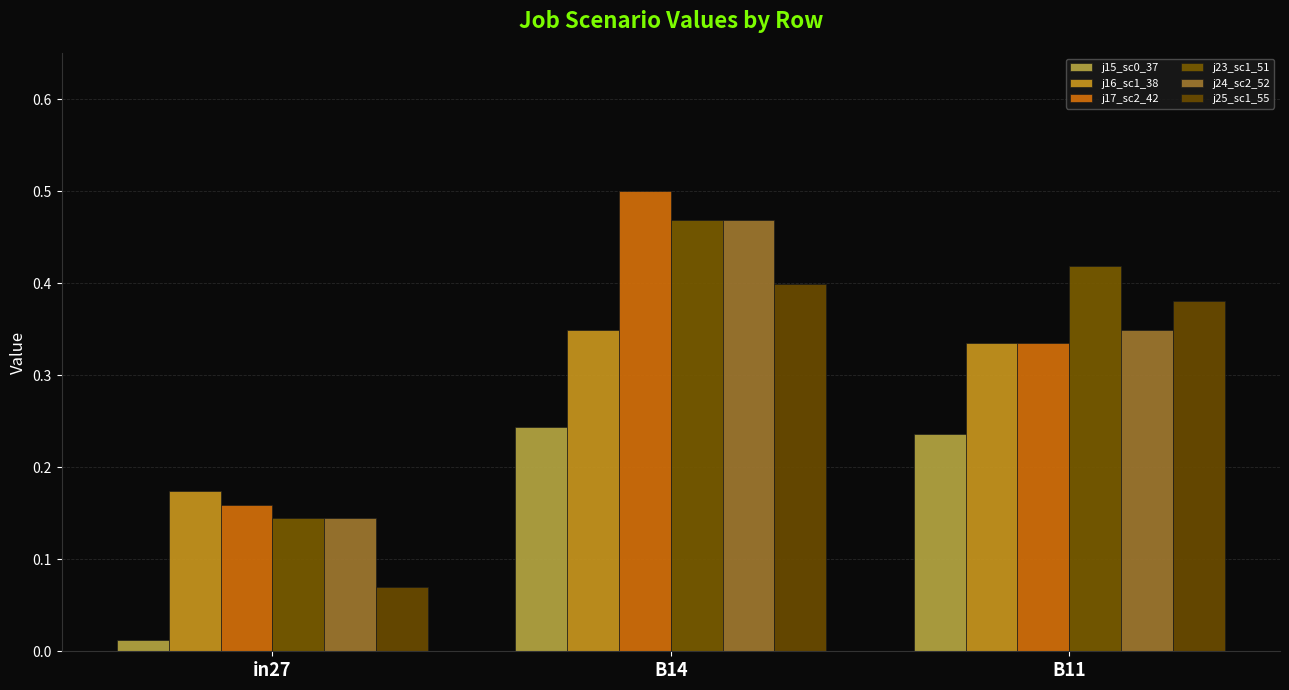

Which series has the widest spread of values?

j17_sc2_42